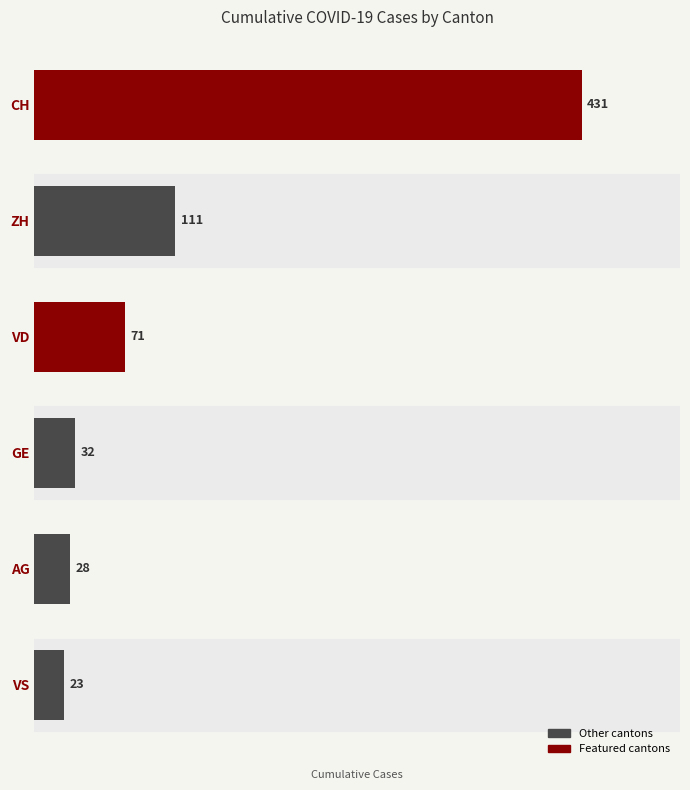

Reading bottom to top, extract all data points from this chart.

23	28	32	71	111	431